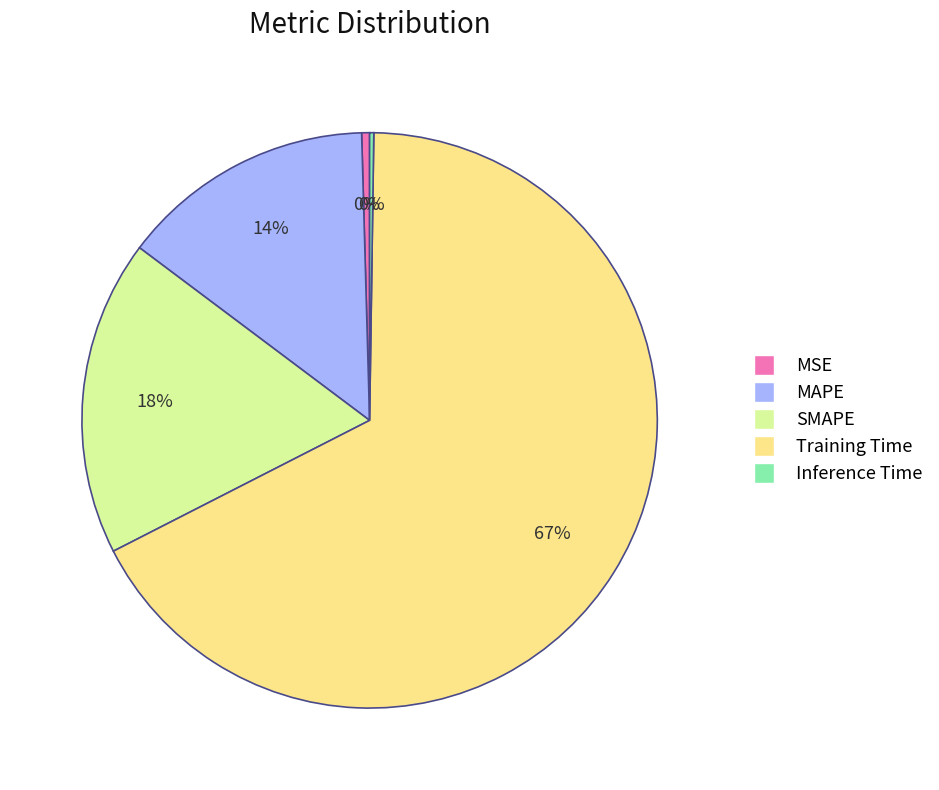

To the nearest percent, what percentage of the pie is MAPE?

14%